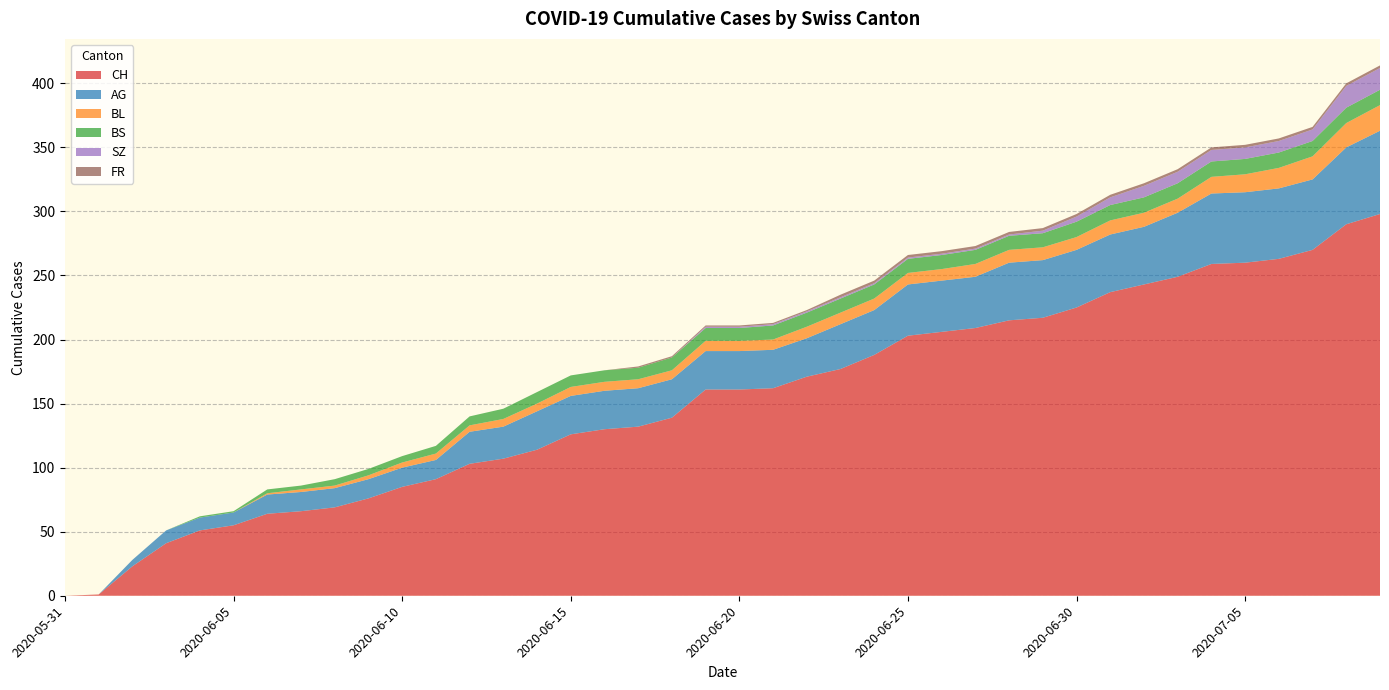

Reading left to right, transcribe all the data shown in this chart.

CH: 2020-05-31=0	2020-06-01=1	2020-06-02=23	2020-06-03=41	2020-06-04=51	2020-06-05=55	2020-06-06=64	2020-06-07=66	2020-06-08=69	2020-06-09=76	2020-06-10=85	2020-06-11=91	2020-06-12=103	2020-06-13=107	2020-06-14=114	2020-06-15=126	2020-06-16=130	2020-06-17=132	2020-06-18=139	2020-06-19=161	2020-06-20=161	2020-06-21=162	2020-06-22=171	2020-06-23=177	2020-06-24=188	2020-06-25=203	2020-06-26=206	2020-06-27=209	2020-06-28=215	2020-06-29=217	2020-06-30=225	2020-07-01=237	2020-07-02=243	2020-07-03=249	2020-07-04=259	2020-07-05=260	2020-07-06=263	2020-07-07=270	2020-07-08=290	2020-07-09=298
AG: 2020-05-31=0	2020-06-01=0	2020-06-02=5	2020-06-03=10	2020-06-04=10	2020-06-05=10	2020-06-06=15	2020-06-07=15	2020-06-08=15	2020-06-09=15	2020-06-10=15	2020-06-11=15	2020-06-12=25	2020-06-13=25	2020-06-14=30	2020-06-15=30	2020-06-16=30	2020-06-17=30	2020-06-18=30	2020-06-19=30	2020-06-20=30	2020-06-21=30	2020-06-22=30	2020-06-23=35	2020-06-24=35	2020-06-25=40	2020-06-26=40	2020-06-27=40	2020-06-28=45	2020-06-29=45	2020-06-30=45	2020-07-01=45	2020-07-02=45	2020-07-03=50	2020-07-04=55	2020-07-05=55	2020-07-06=55	2020-07-07=55	2020-07-08=60	2020-07-09=65
BL: 2020-05-31=0	2020-06-01=0	2020-06-02=0	2020-06-03=0	2020-06-04=0	2020-06-05=0	2020-06-06=1	2020-06-07=2	2020-06-08=2	2020-06-09=3	2020-06-10=4	2020-06-11=5	2020-06-12=5	2020-06-13=6	2020-06-14=6	2020-06-15=7	2020-06-16=7	2020-06-17=7	2020-06-18=7	2020-06-19=8	2020-06-20=8	2020-06-21=8	2020-06-22=9	2020-06-23=9	2020-06-24=9	2020-06-25=9	2020-06-26=9	2020-06-27=10	2020-06-28=10	2020-06-29=10	2020-06-30=10	2020-07-01=11	2020-07-02=11	2020-07-03=11	2020-07-04=13	2020-07-05=14	2020-07-06=16	2020-07-07=18	2020-07-08=19	2020-07-09=20
BS: 2020-05-31=0	2020-06-01=0	2020-06-02=0	2020-06-03=0	2020-06-04=1	2020-06-05=1	2020-06-06=3	2020-06-07=3	2020-06-08=5	2020-06-09=5	2020-06-10=5	2020-06-11=6	2020-06-12=7	2020-06-13=8	2020-06-14=9	2020-06-15=9	2020-06-16=9	2020-06-17=9	2020-06-18=10	2020-06-19=10	2020-06-20=10	2020-06-21=11	2020-06-22=11	2020-06-23=11	2020-06-24=11	2020-06-25=11	2020-06-26=11	2020-06-27=11	2020-06-28=11	2020-06-29=11	2020-06-30=12	2020-07-01=12	2020-07-02=12	2020-07-03=12	2020-07-04=12	2020-07-05=12	2020-07-06=12	2020-07-07=12	2020-07-08=12	2020-07-09=12
SZ: 2020-05-31=0	2020-06-01=0	2020-06-02=0	2020-06-03=0	2020-06-04=0	2020-06-05=0	2020-06-06=0	2020-06-07=0	2020-06-08=0	2020-06-09=0	2020-06-10=0	2020-06-11=0	2020-06-12=0	2020-06-13=0	2020-06-14=0	2020-06-15=0	2020-06-16=0	2020-06-17=0	2020-06-18=0	2020-06-19=1	2020-06-20=1	2020-06-21=1	2020-06-22=1	2020-06-23=1	2020-06-24=1	2020-06-25=1	2020-06-26=1	2020-06-27=1	2020-06-28=1	2020-06-29=2	2020-06-30=4	2020-07-01=6	2020-07-02=9	2020-07-03=9	2020-07-04=9	2020-07-05=9	2020-07-06=9	2020-07-07=9	2020-07-08=17	2020-07-09=17
FR: 2020-05-31=0	2020-06-01=0	2020-06-02=0	2020-06-03=0	2020-06-04=0	2020-06-05=0	2020-06-06=0	2020-06-07=0	2020-06-08=0	2020-06-09=0	2020-06-10=0	2020-06-11=0	2020-06-12=0	2020-06-13=0	2020-06-14=0	2020-06-15=0	2020-06-16=0	2020-06-17=1	2020-06-18=1	2020-06-19=1	2020-06-20=1	2020-06-21=1	2020-06-22=1	2020-06-23=2	2020-06-24=2	2020-06-25=2	2020-06-26=2	2020-06-27=2	2020-06-28=2	2020-06-29=2	2020-06-30=2	2020-07-01=2	2020-07-02=2	2020-07-03=2	2020-07-04=2	2020-07-05=2	2020-07-06=2	2020-07-07=2	2020-07-08=2	2020-07-09=2